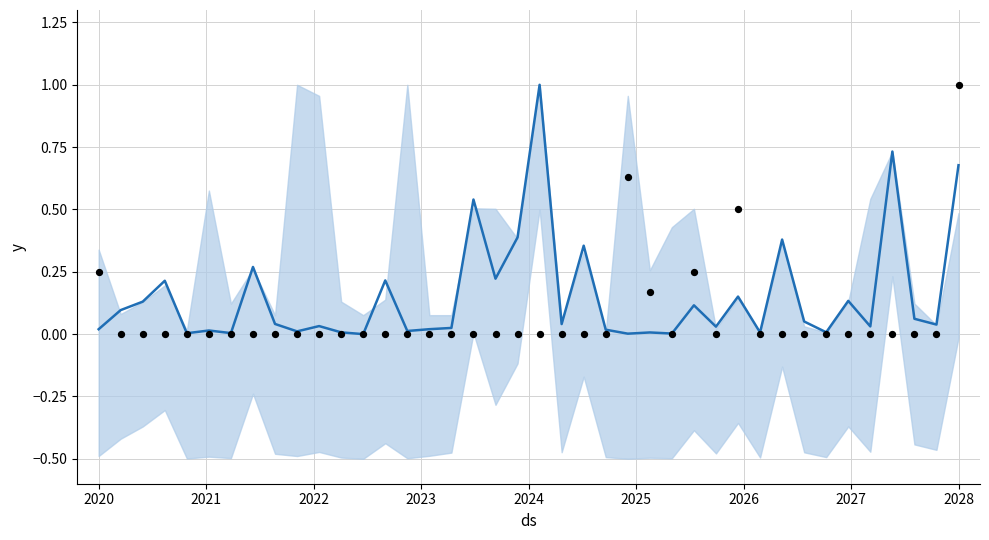

Which series has the largest total across all categories?

trend